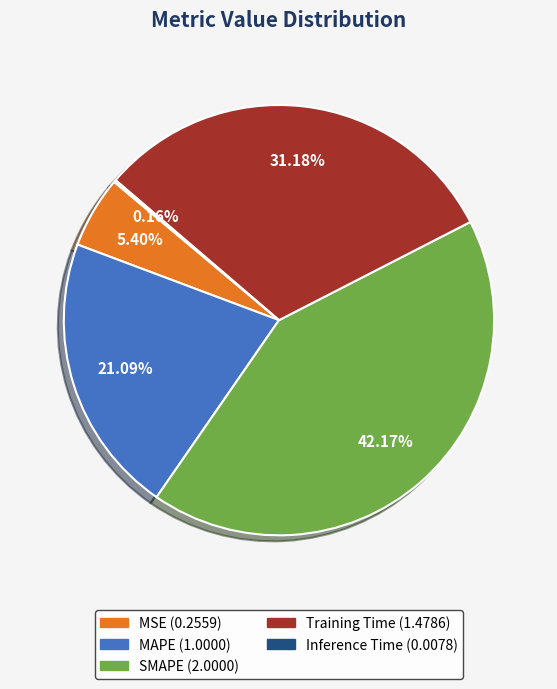

Which slice is the largest?

SMAPE